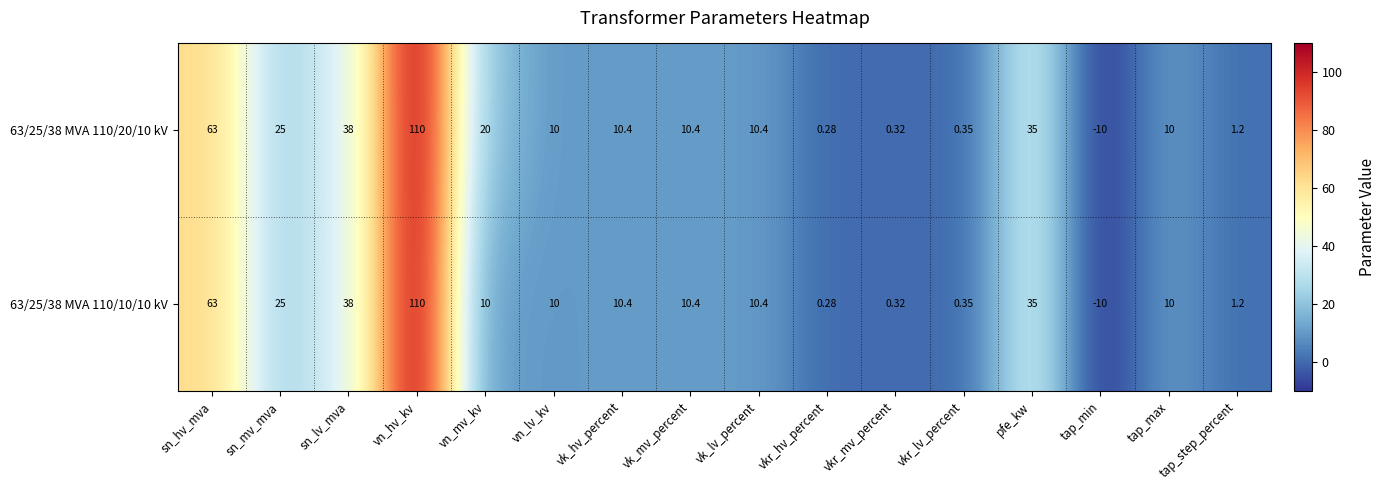

Where does the 63/25/38 MVA 110/10/10 kV series first go above 10?

sn_hv_mva